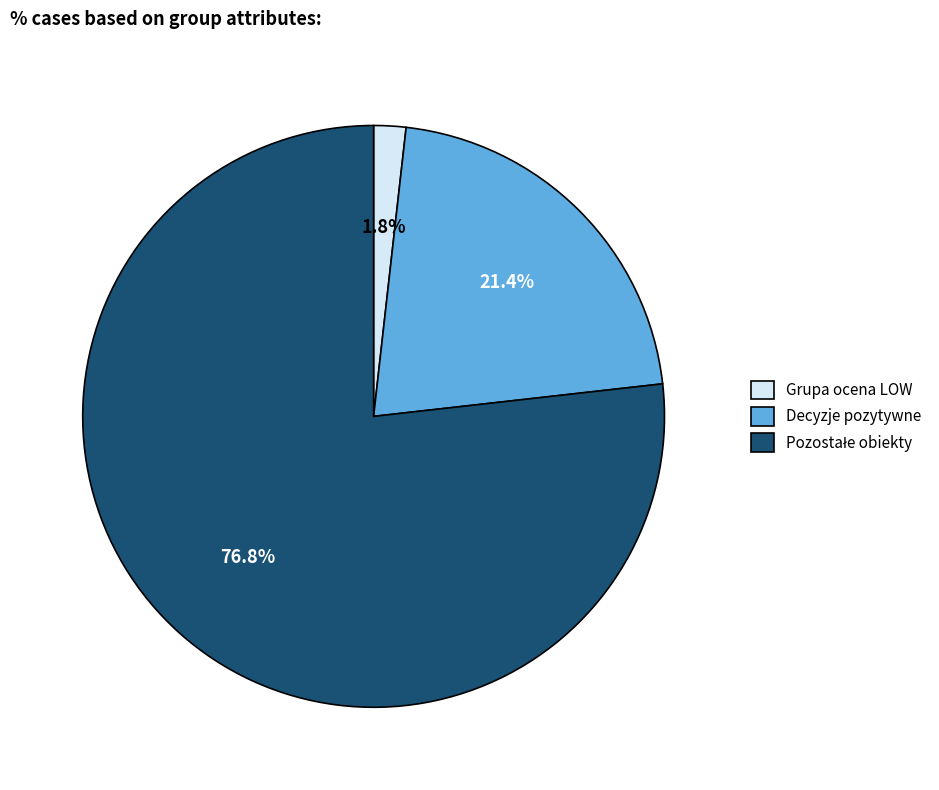

Which has a higher value, Grupa ocena LOW or Decyzje pozytywne?

Decyzje pozytywne